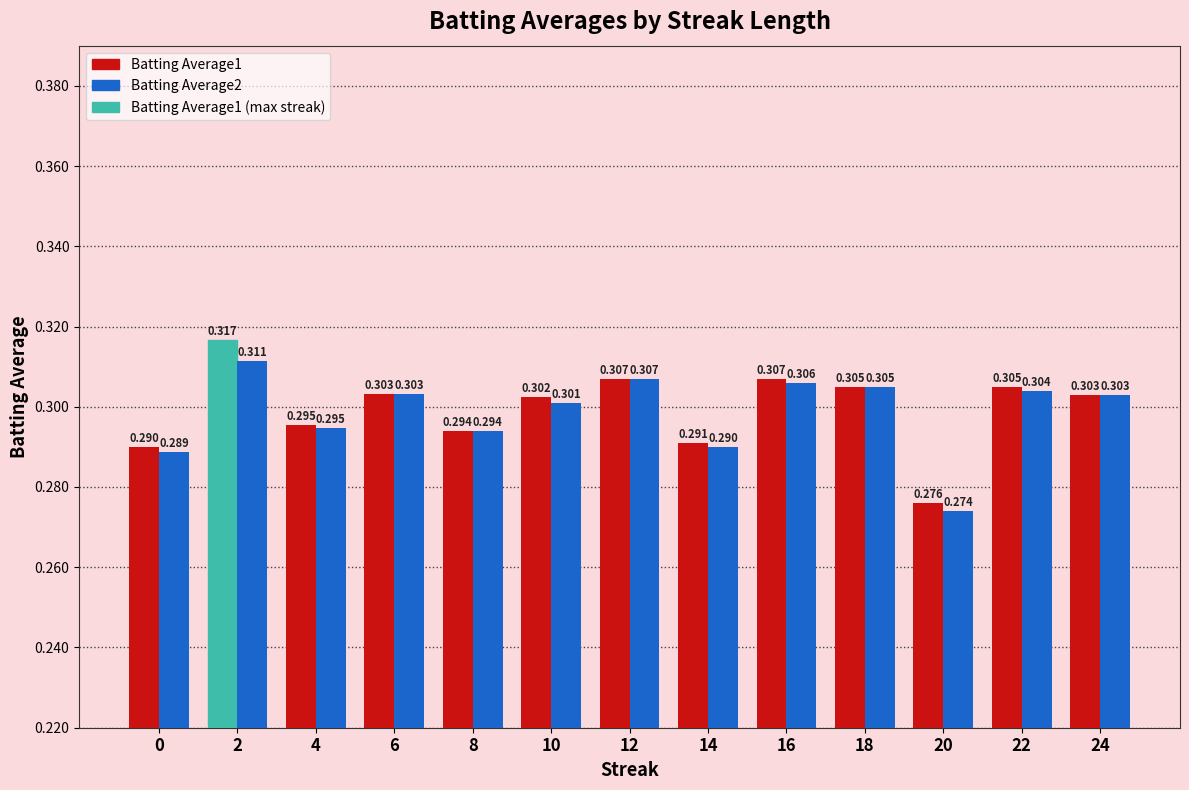

True or false: Batting Average1 has a value of 0.2 at 4.

False